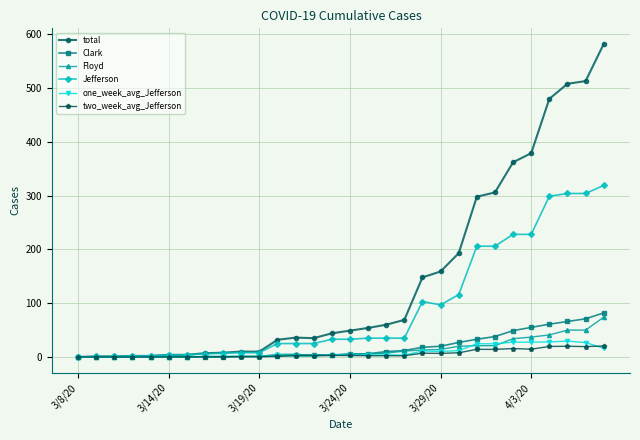

What is the value of the Floyd point at the 21st from the left?

14.0